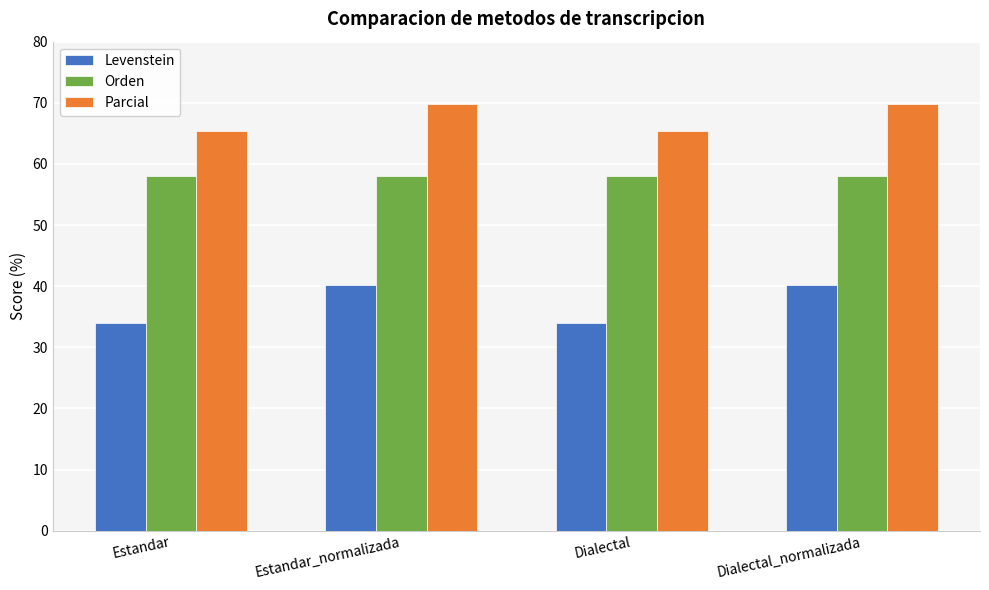

What are all the series names shown in the legend?

Levenstein, Orden, Parcial